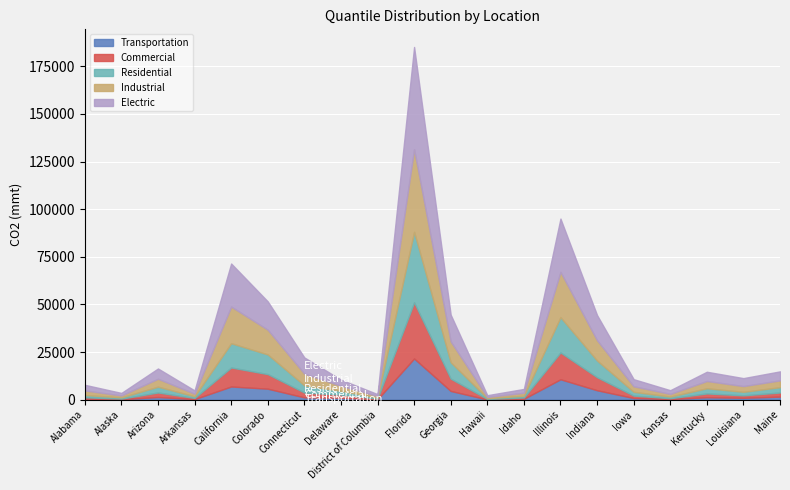

At which label does Transportation reach its peak?

Florida